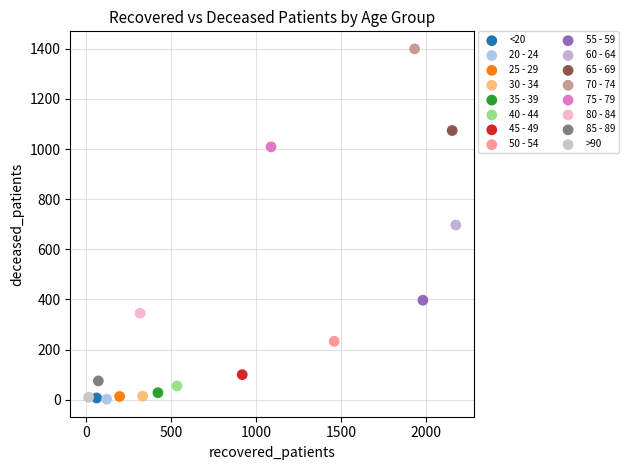

What are all the series names shown in the legend?

<20, 20 - 24, 25 - 29, 30 - 34, 35 - 39, 40 - 44, 45 - 49, 50 - 54, 55 - 59, 60 - 64, 65 - 69, 70 - 74, 75 - 79, 80 - 84, 85 - 89, >90